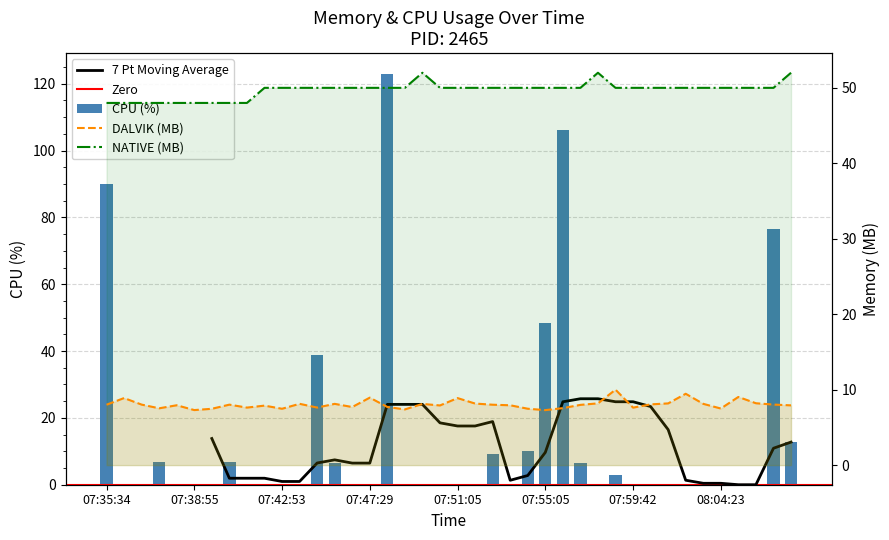

What is the value of the DALVIK bar at the 21st from the left?

8.9